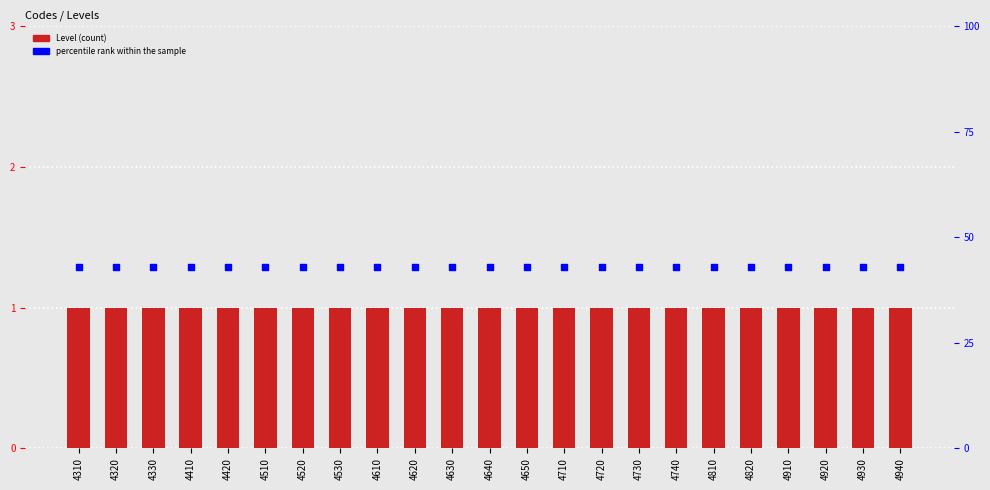

Which series has the largest total across all categories?

percentile rank within the sample